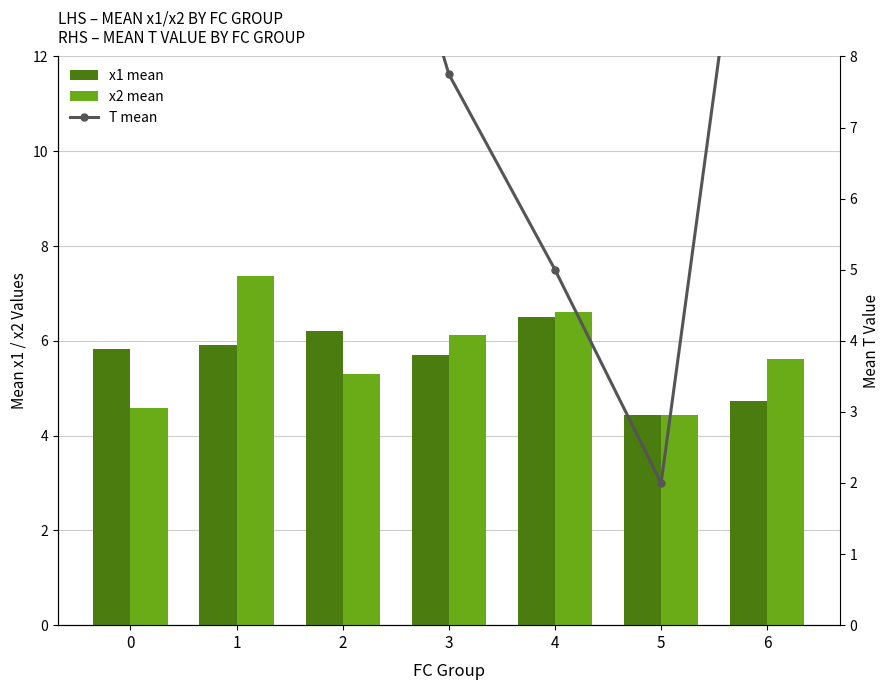

At which category is the sum across all series the highest?

1